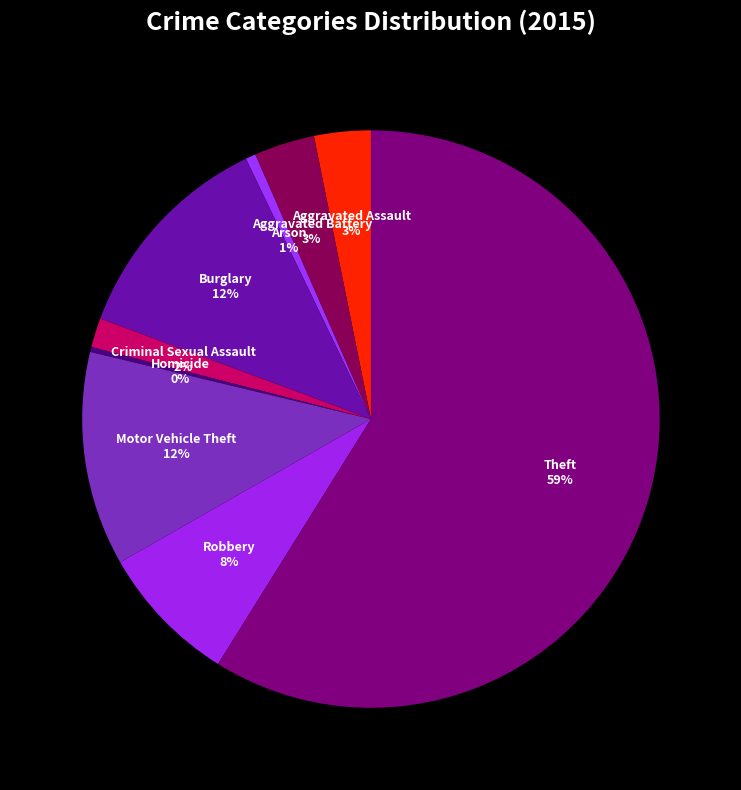

Is there a majority slice in this chart?

Yes